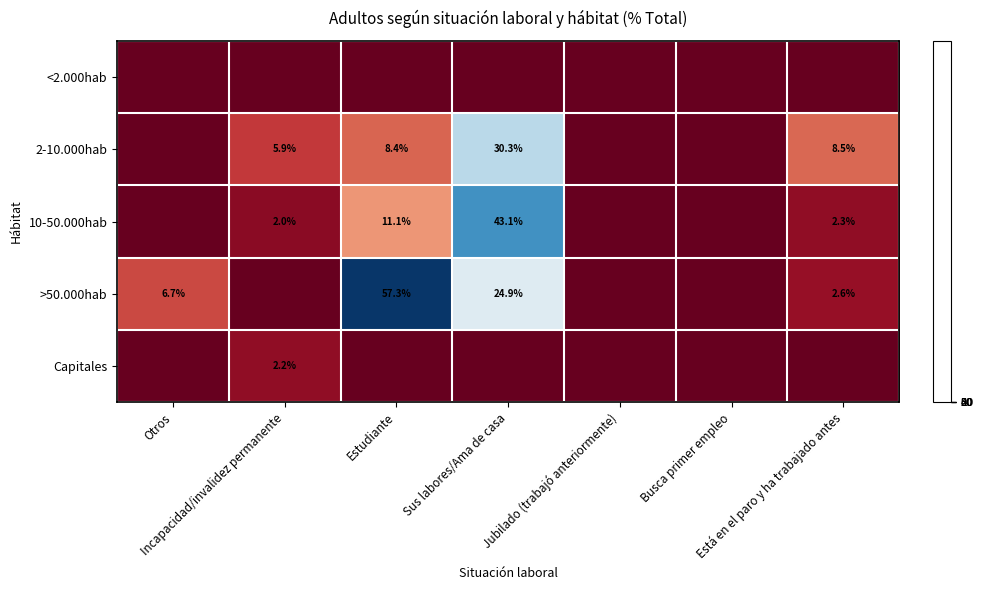

Is it true that <2.000hab equals 0.0 at Está en el paro y ha trabajado antes?

True